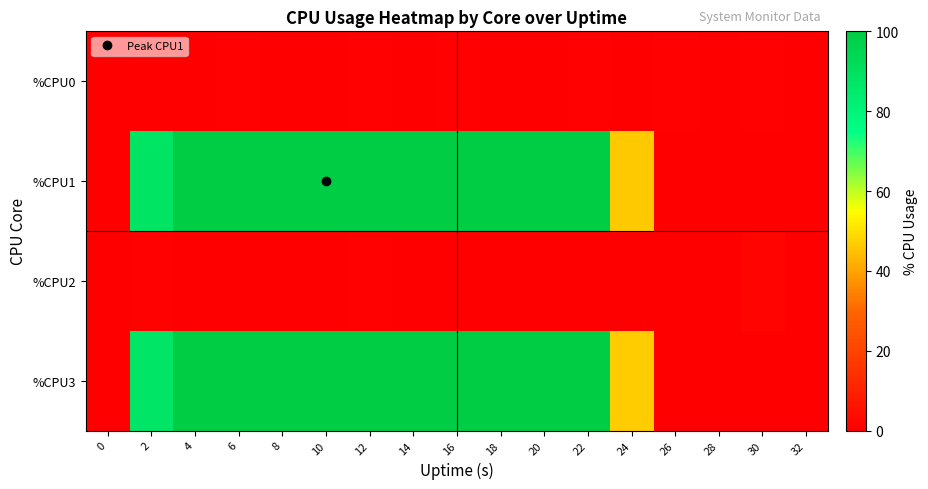

At how many categories does at least one series exceed 10?

12